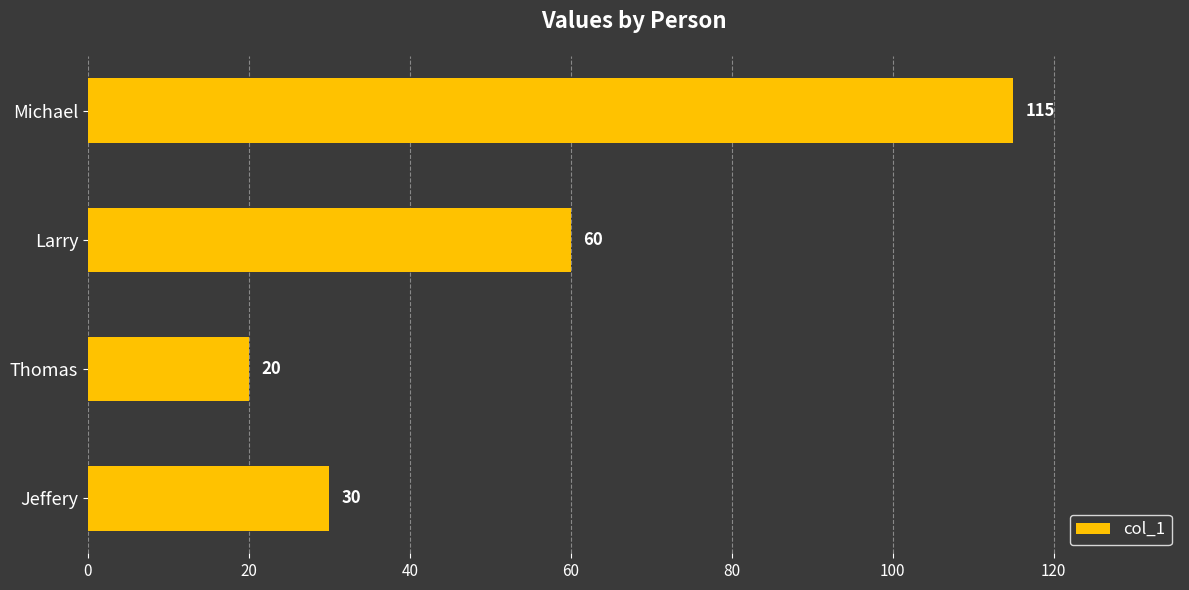

Read the value at Thomas, to the nearest 5.

20